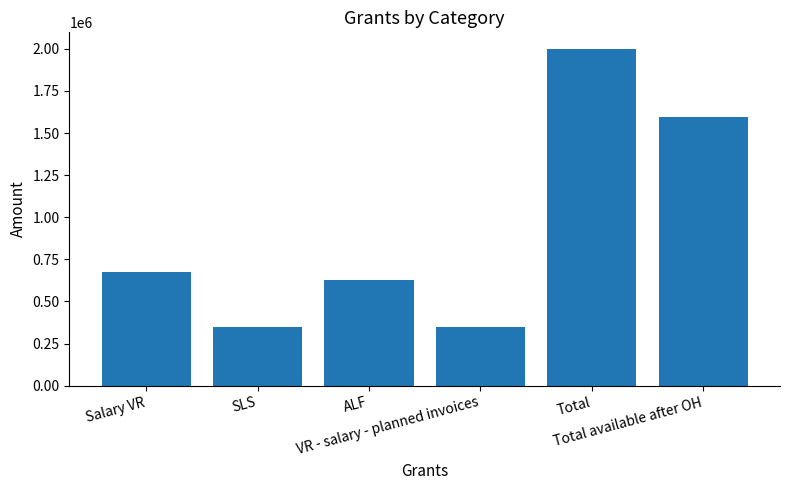

What is the difference between the maximum and minimum values?

1650240.0